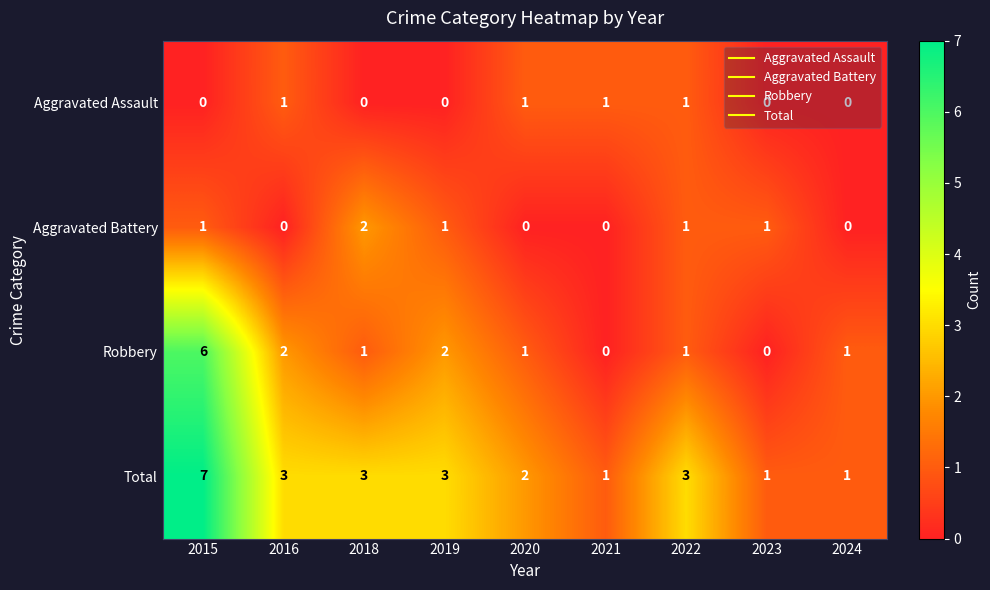

Which series has the largest total across all categories?

Total